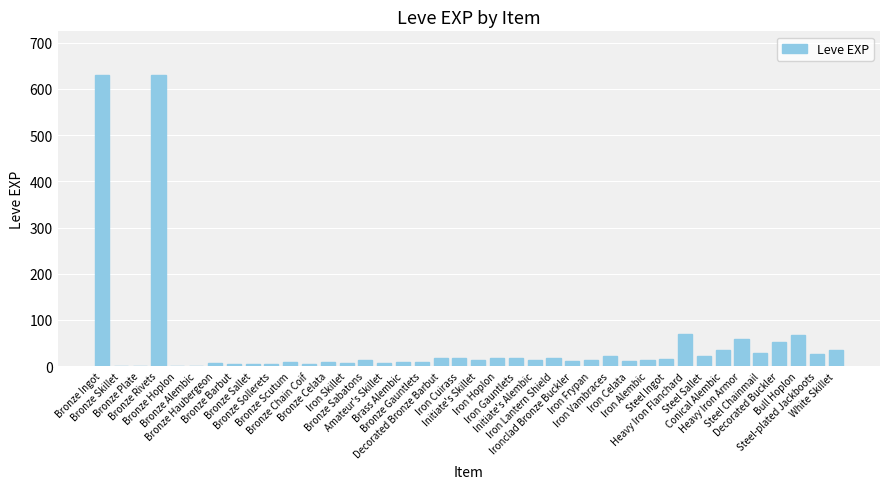

What is the sum of all values?

1947